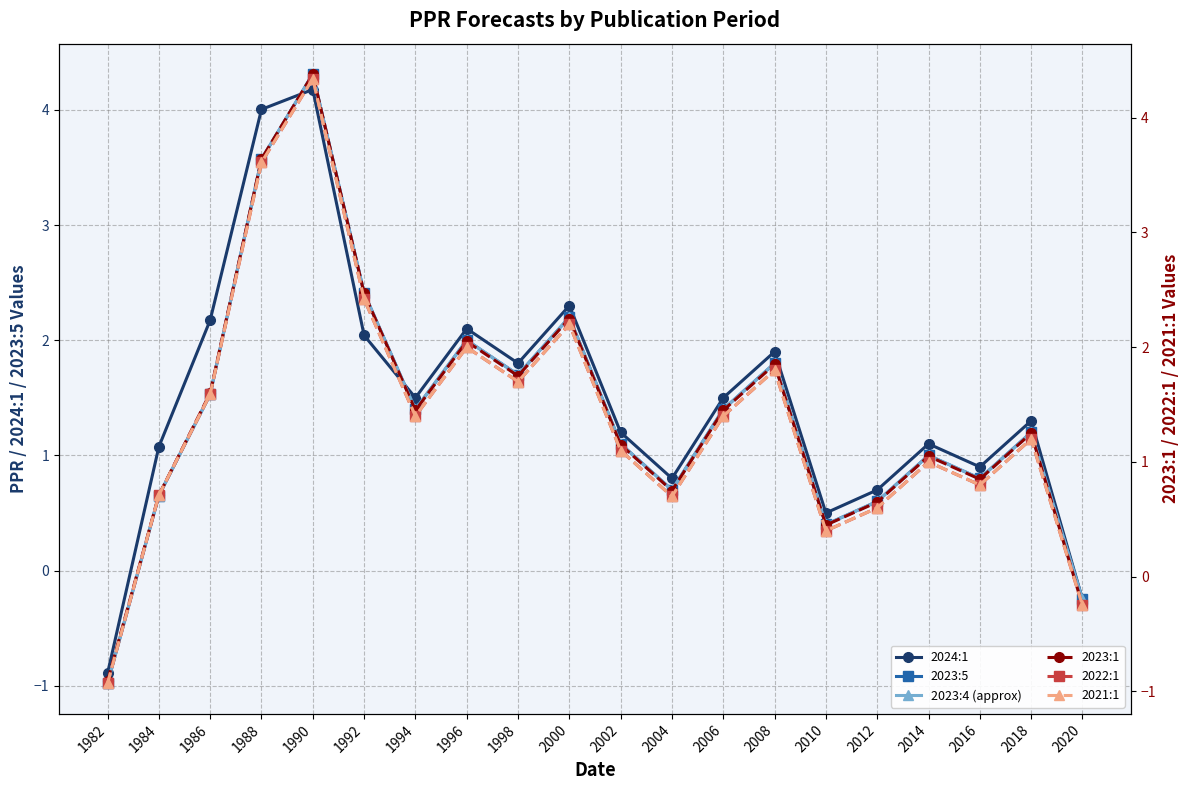

Which label corresponds to the largest value in the chart?

1990